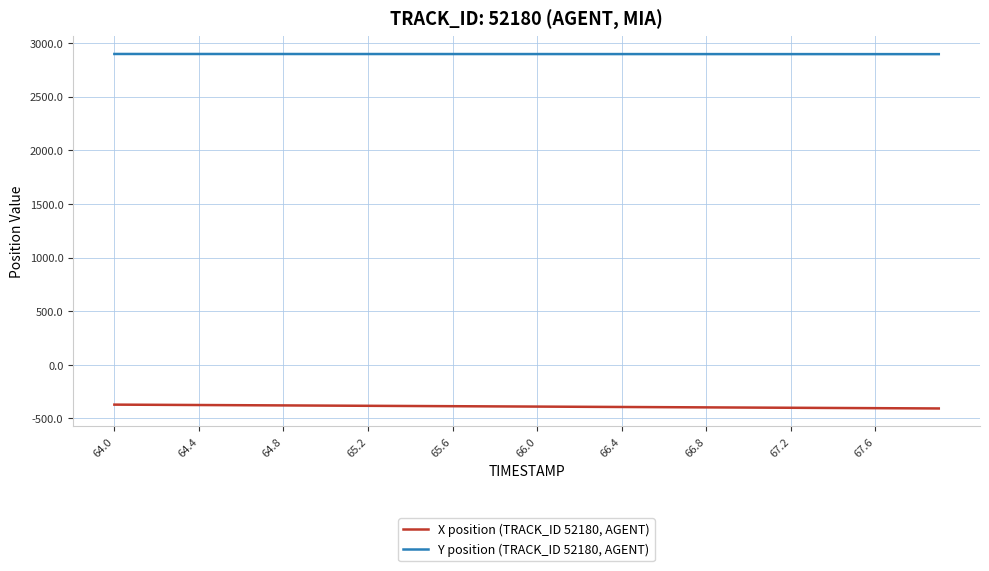

What is the highest value of the Y position (TRACK_ID 52180, AGENT) series?

2897.8